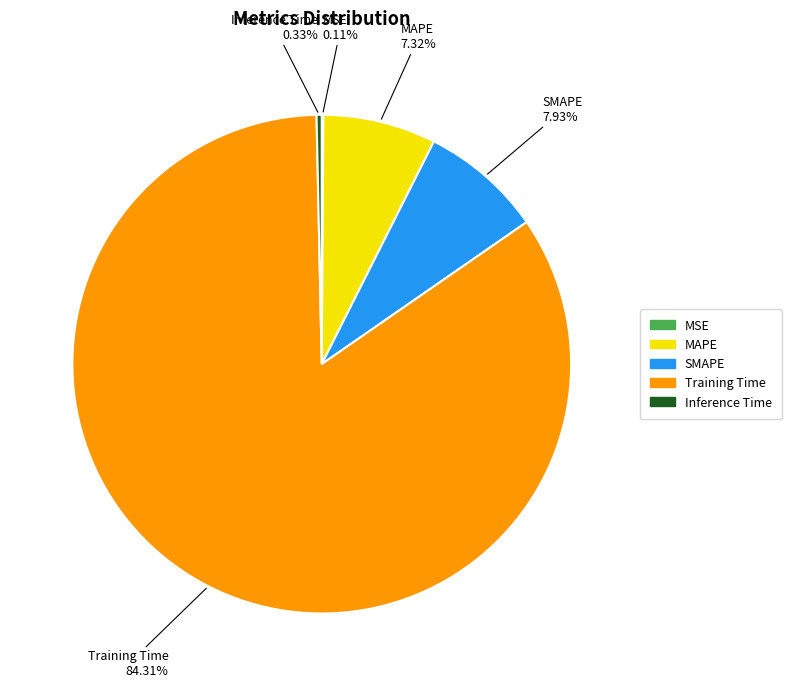

Which category has the biggest portion of the pie?

Training Time